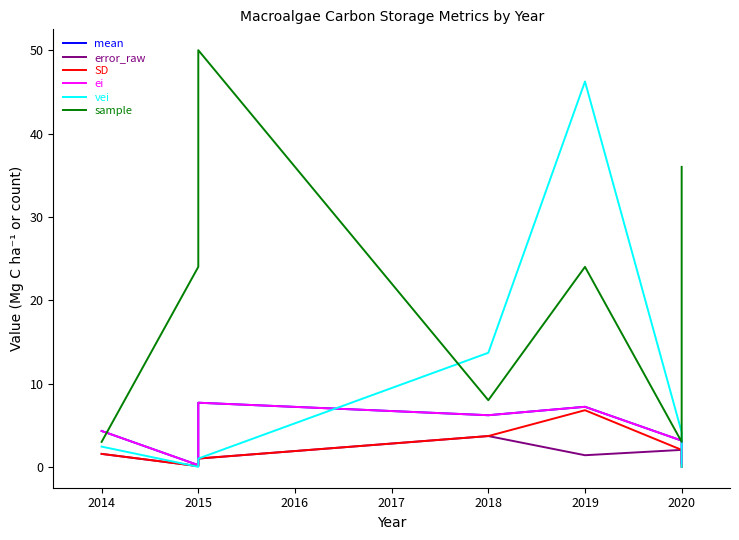

Which series has the largest range (max minus min)?

sample